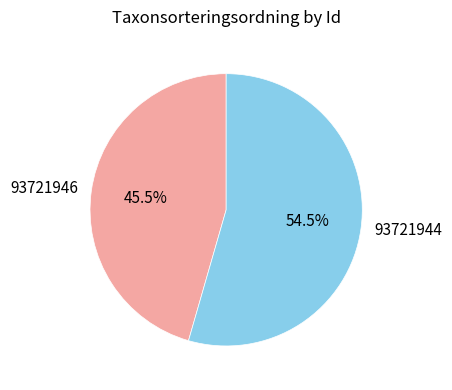

Which category has the smallest portion of the pie?

93721946